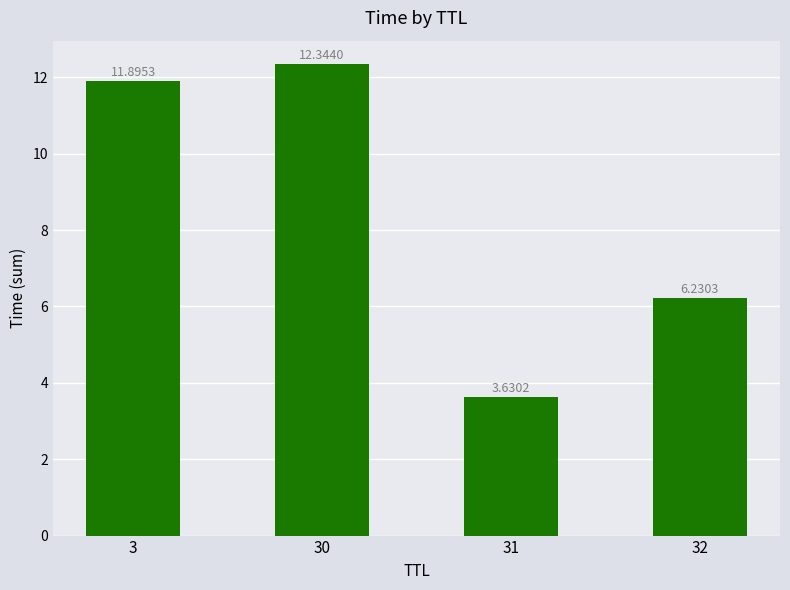

What is the difference between the second highest and second lowest values?

5.7